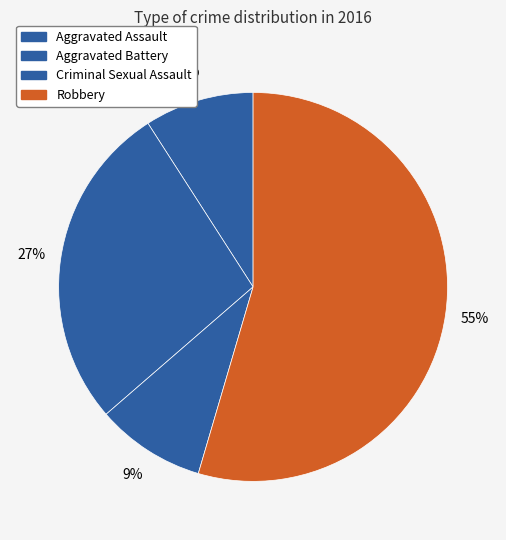

The Robbery slice represents 60% of the pie. True or false?

False